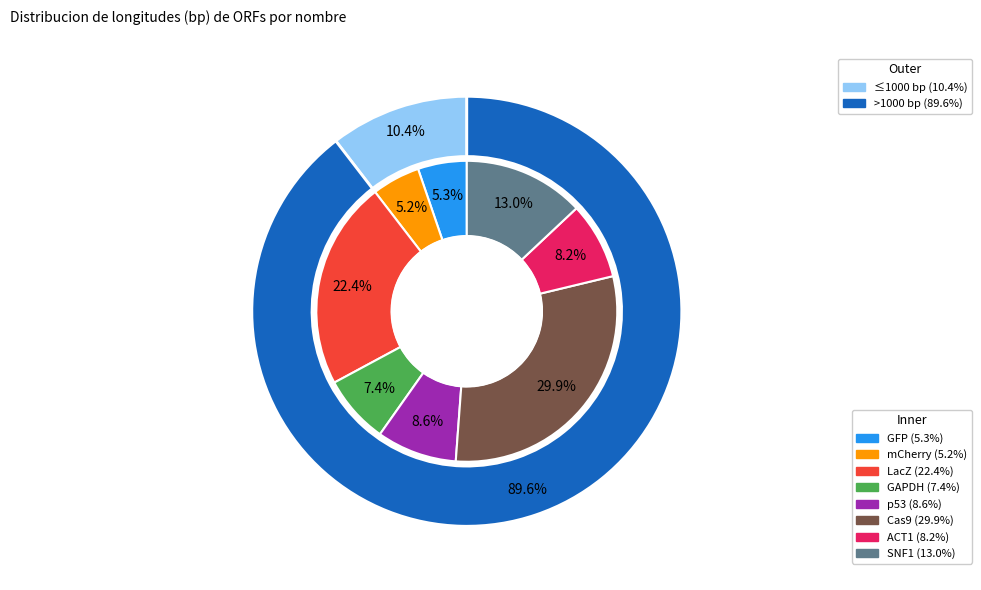

What percentage do p53 and GAPDH together represent?

16.0%